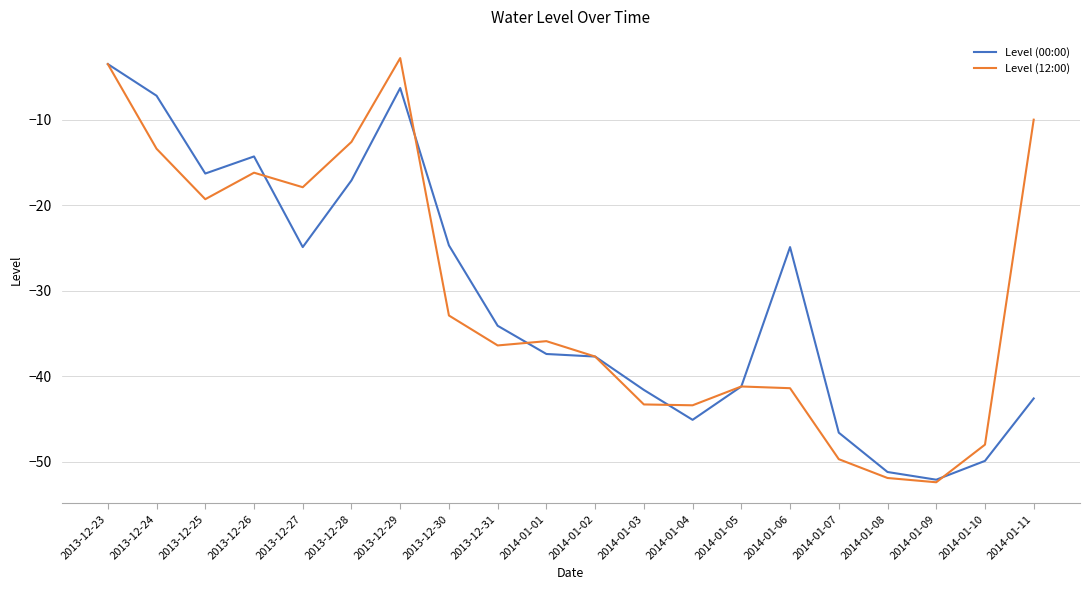

What is the average value of the Level (12:00) series?

-30.5